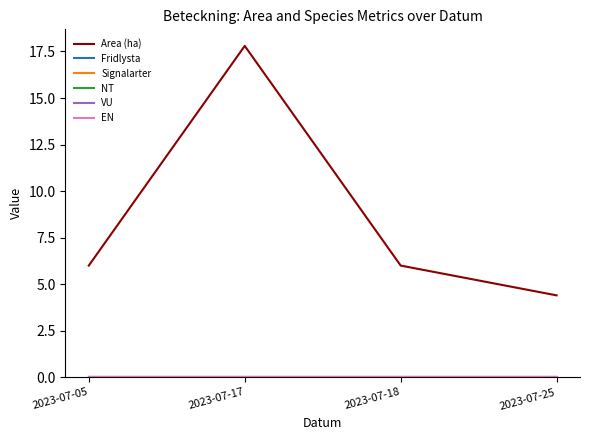

Does the chart display data point markers on the line(s)?

No